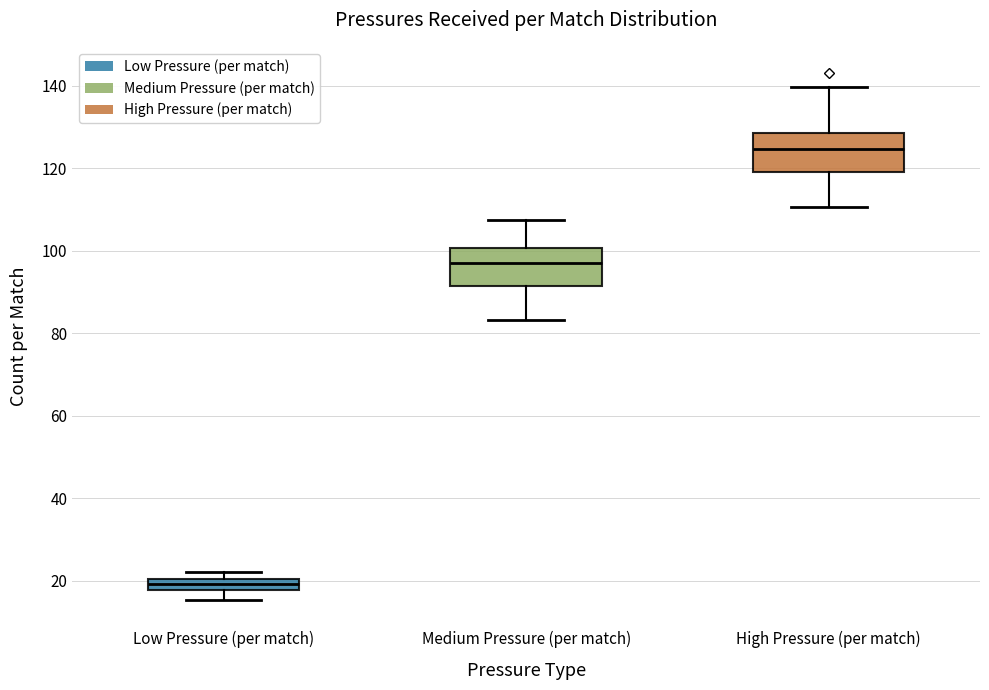

Which box's median line is the highest?

High Pressure (per match)